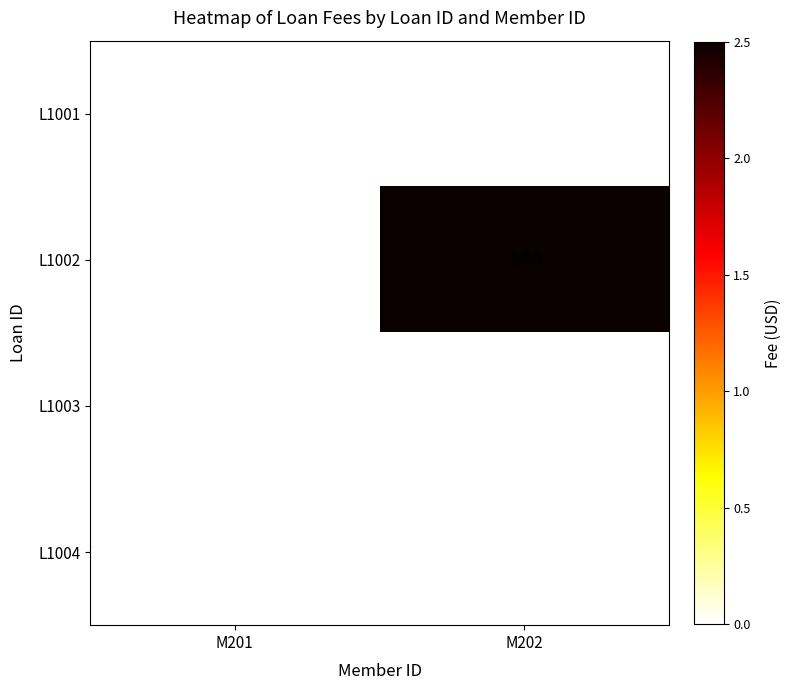

Which series has the largest range (max minus min)?

L1002